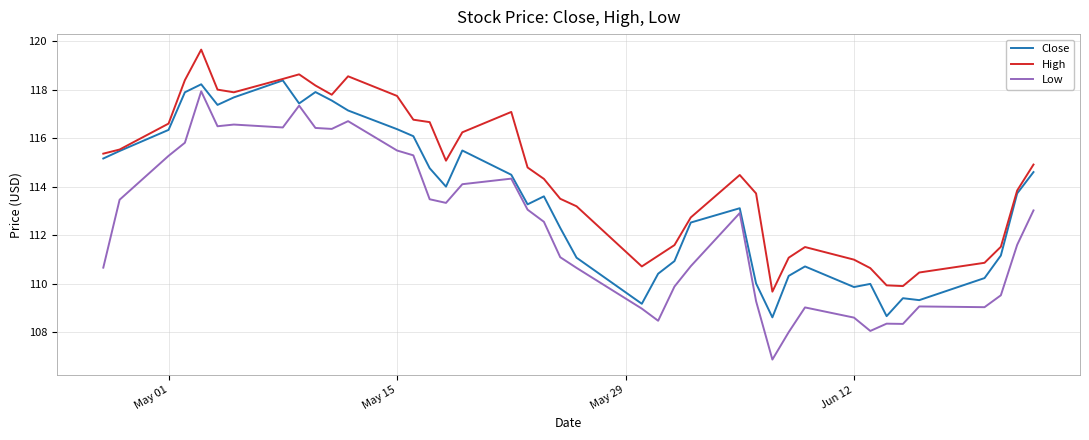

What is the greatest value displayed?

119.7